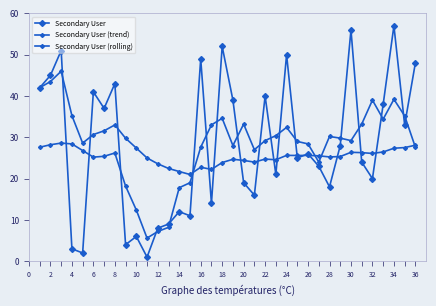

Is this an area chart (filled region under the line)?

No